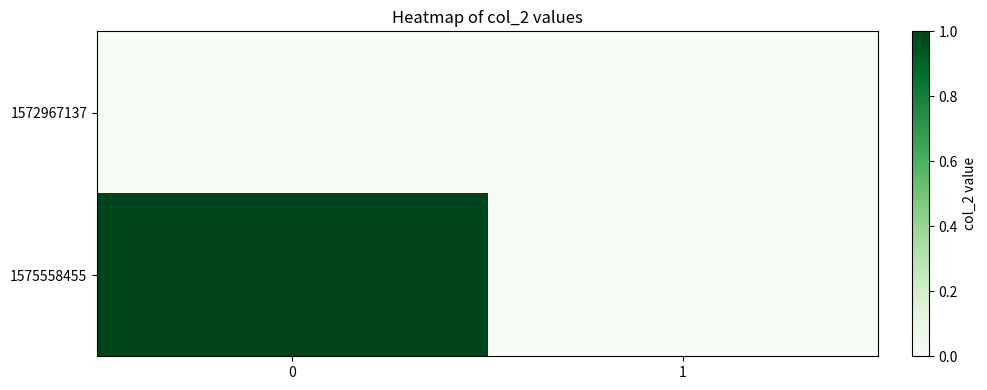

Reading right to left, extract all data points from this chart.

1572967137: 1=0	0=0
1575558455: 1=0	0=1